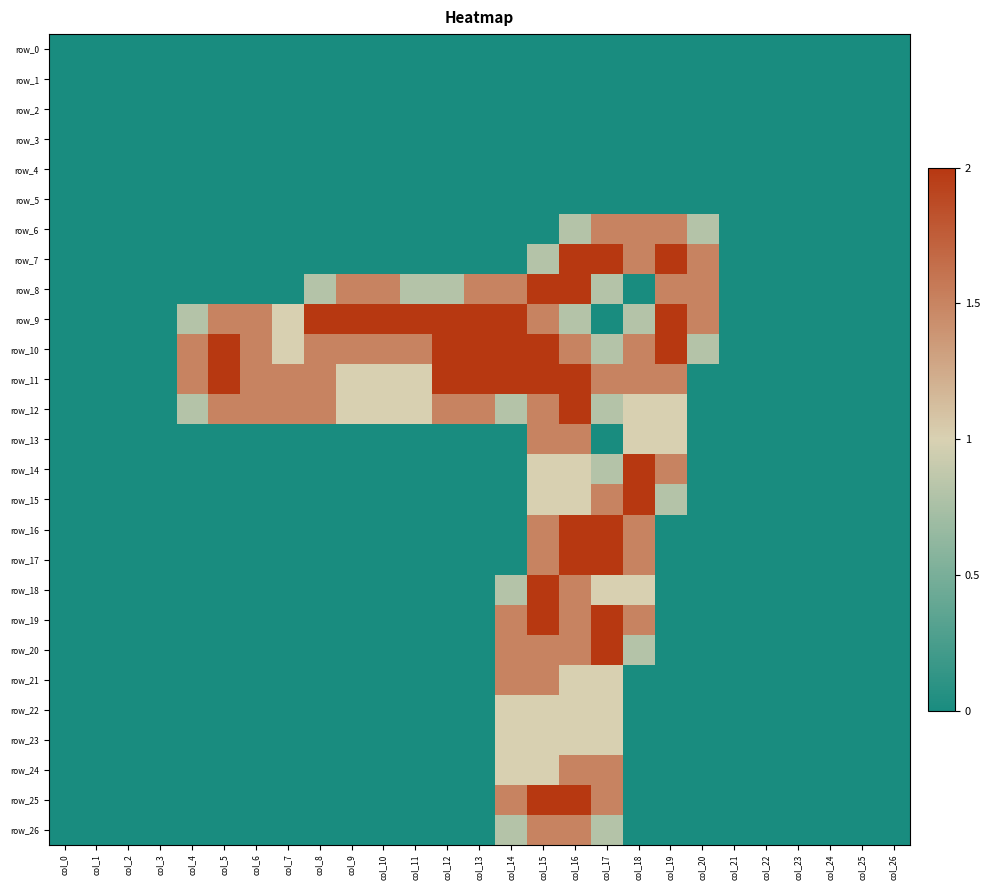

How many values in the row_26 series exceed 0?

4